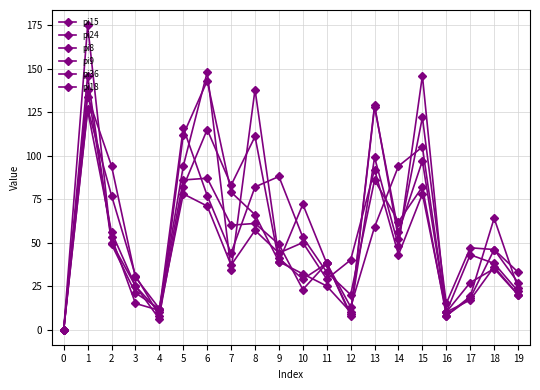

How many positive values does the pi24 series have?

19